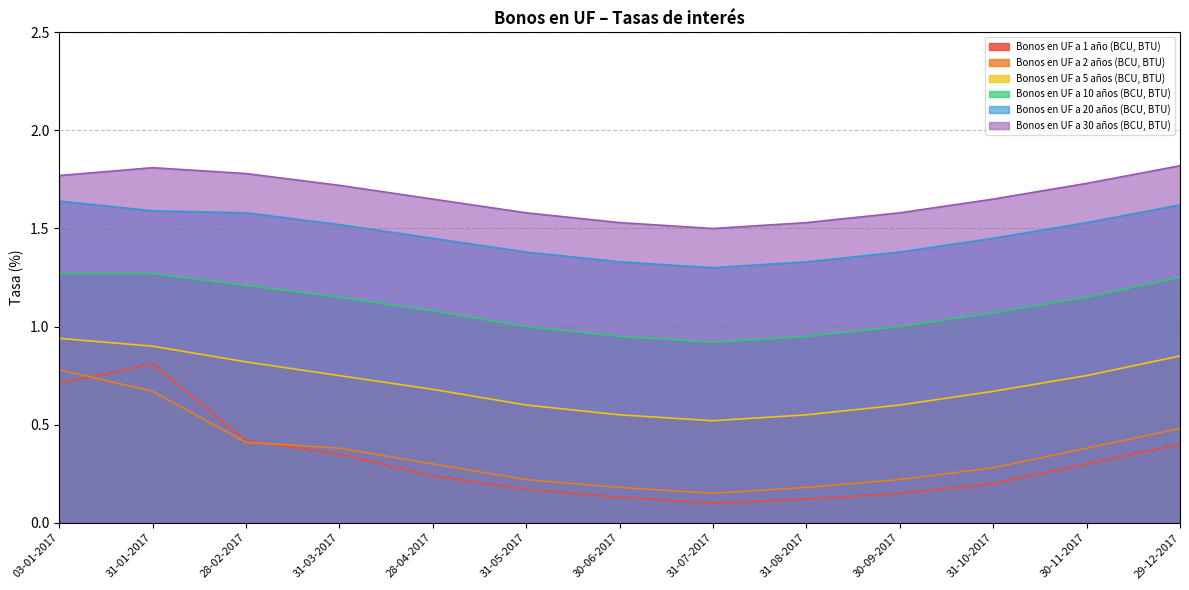

Which category has the lowest value in the Bonos en UF a 5 años (BCU, BTU) series?

31-07-2017